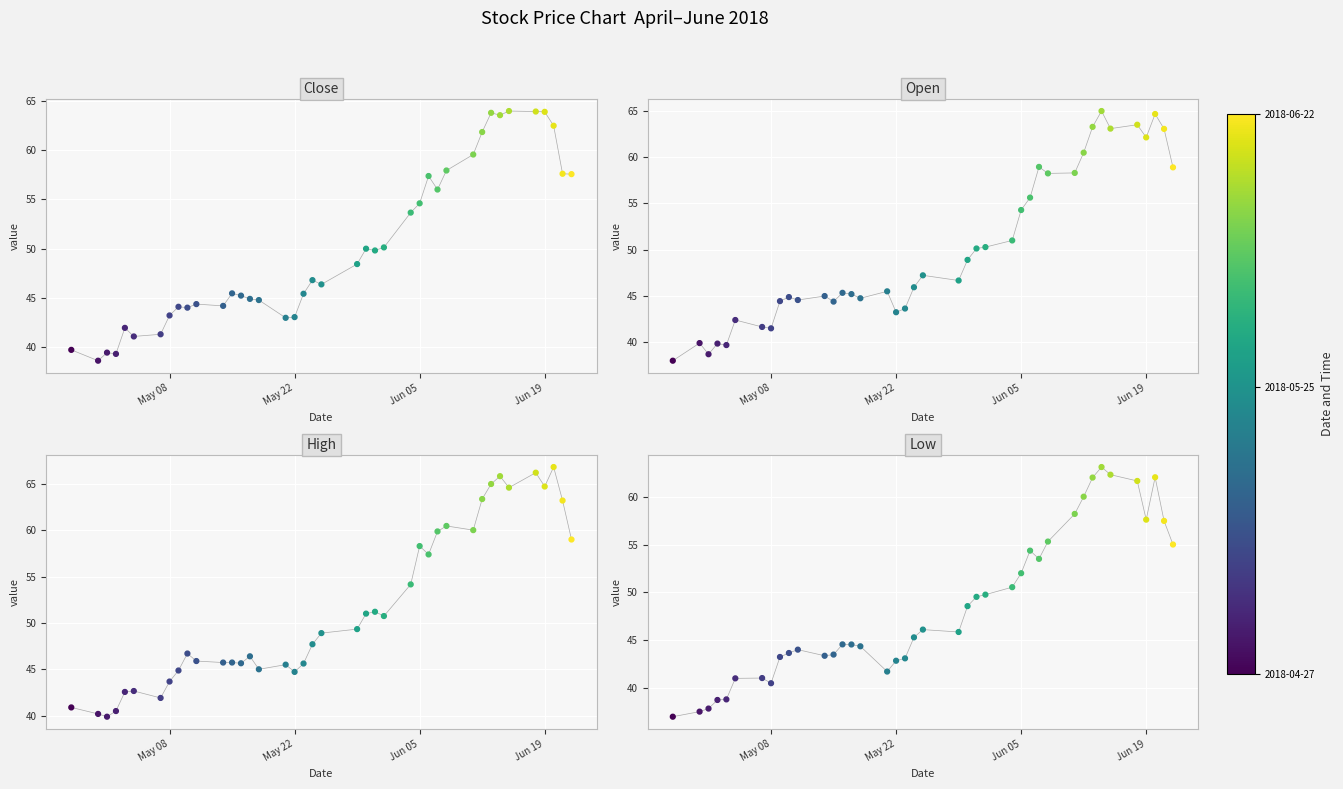

What are all the series names shown in the legend?

Close, Open, High, Low